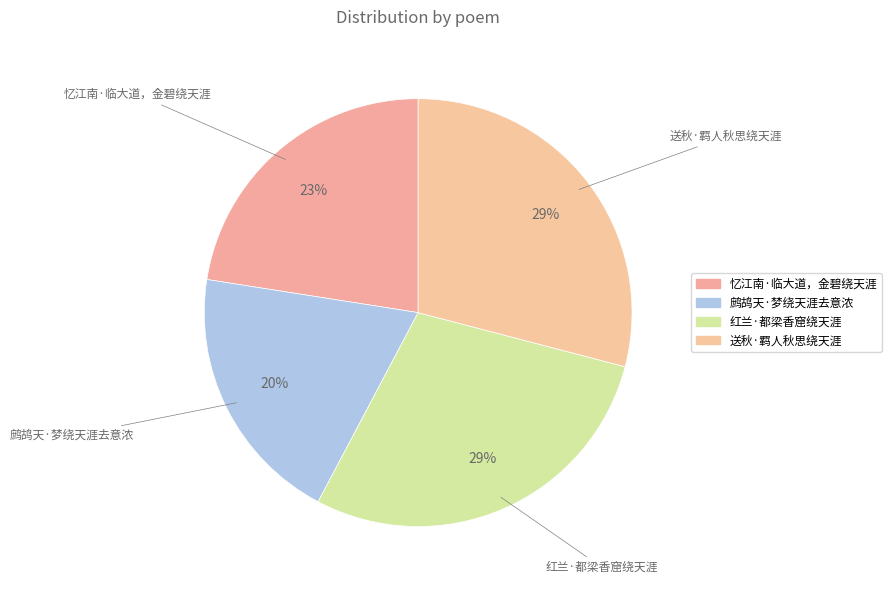

Does 鹧鸪天·梦绕天涯去意浓 represent more than half of the total?

No